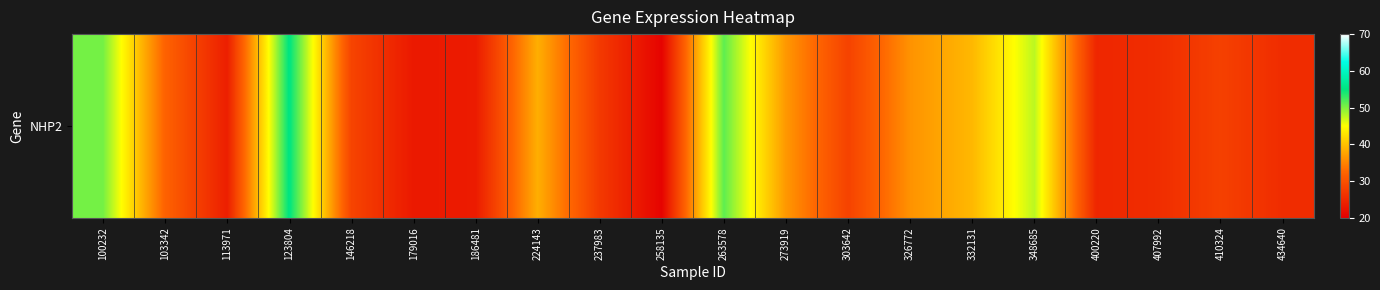

What value does the data have at 348685?

47.7